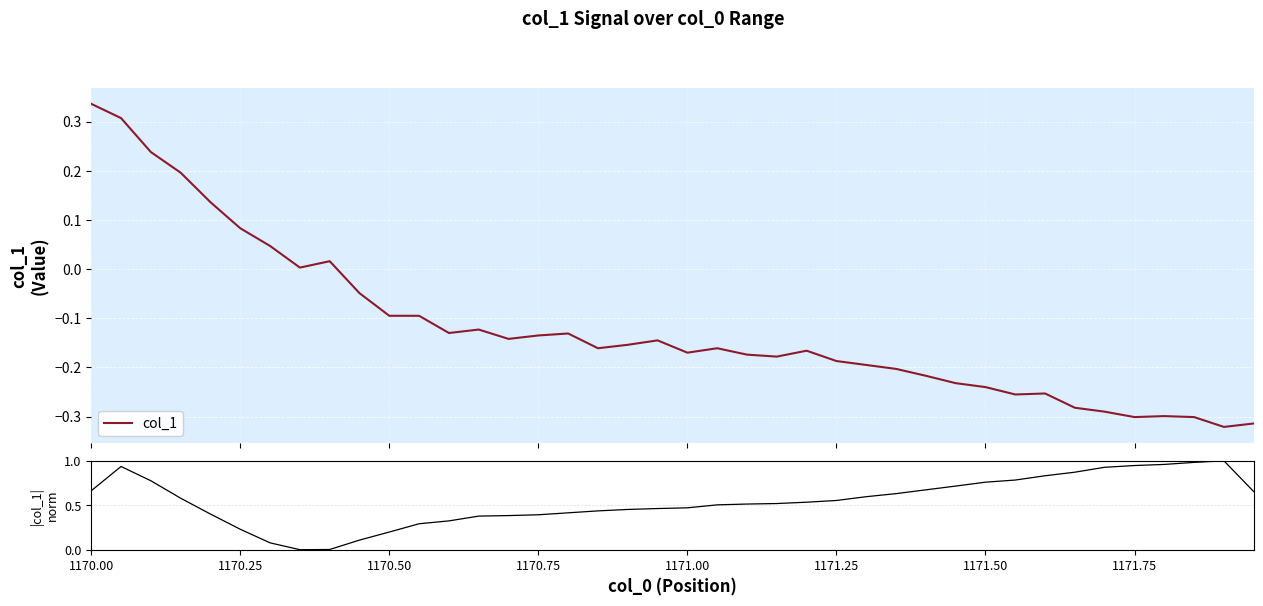

Which series ends up on top after the final intersection of col_1 and |col_1| norm?

|col_1| norm